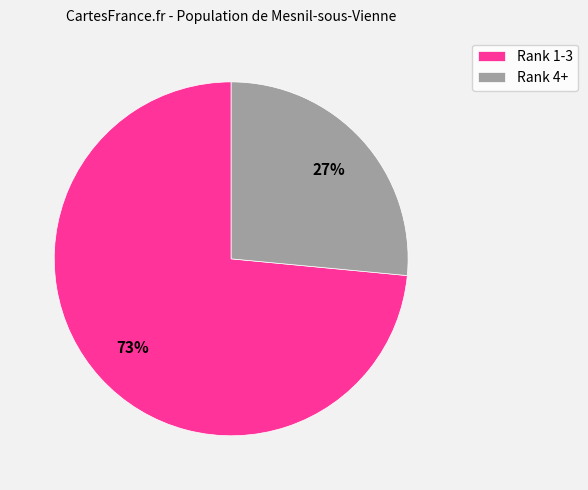

How many slices are in this pie chart?

2